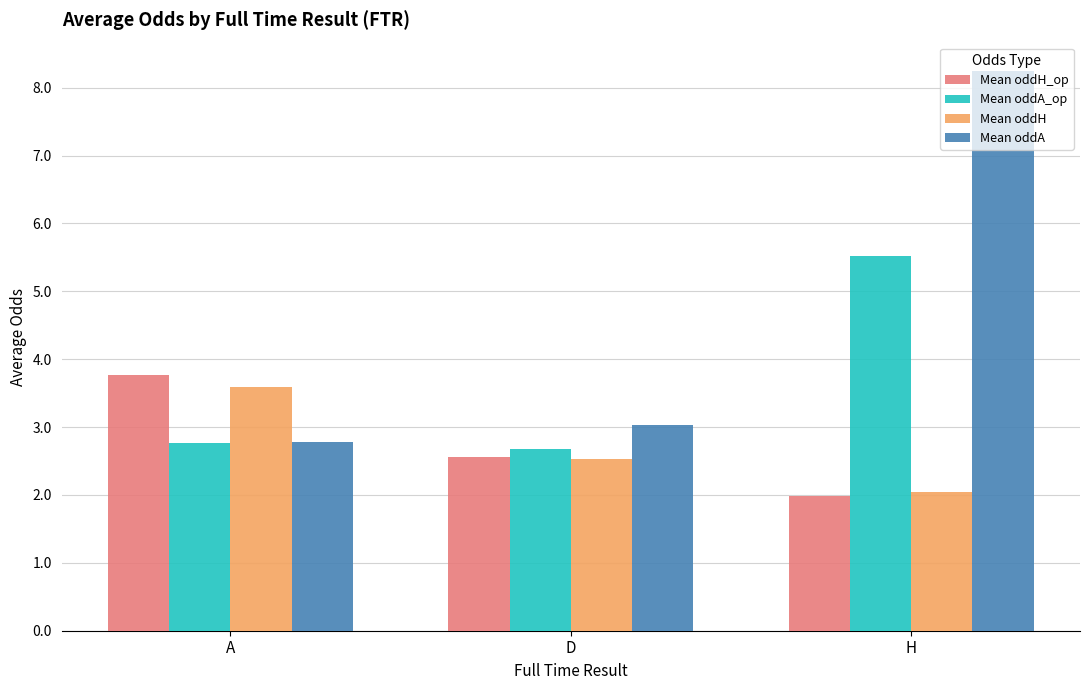

What is the label of the 2nd bar from the right?

D